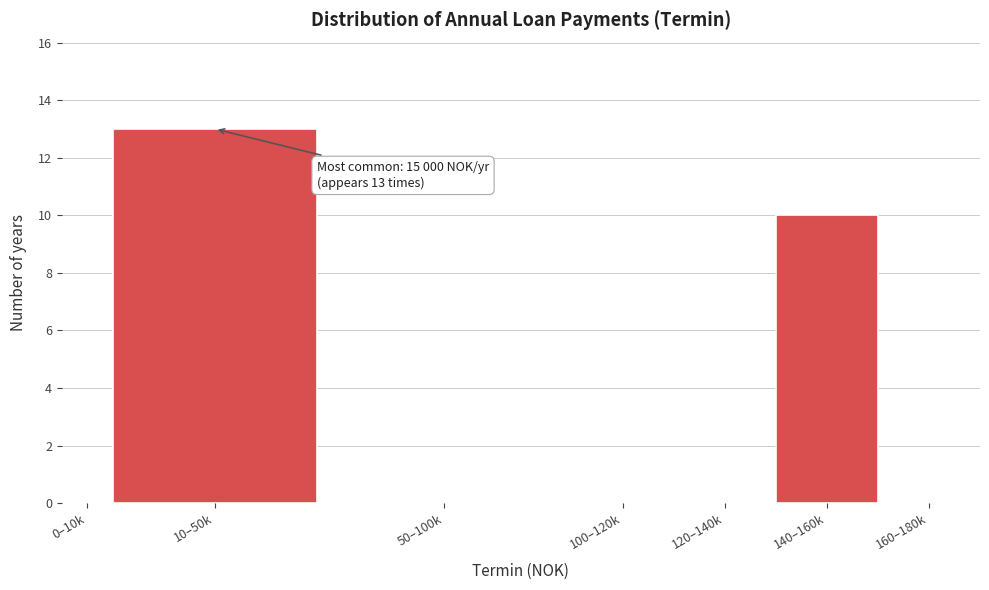

Reading right to left, list all the values displayed in this chart.

160–180k=0	140–160k=10	120–140k=0	100–120k=0	50–100k=0	10–50k=13	0–10k=0